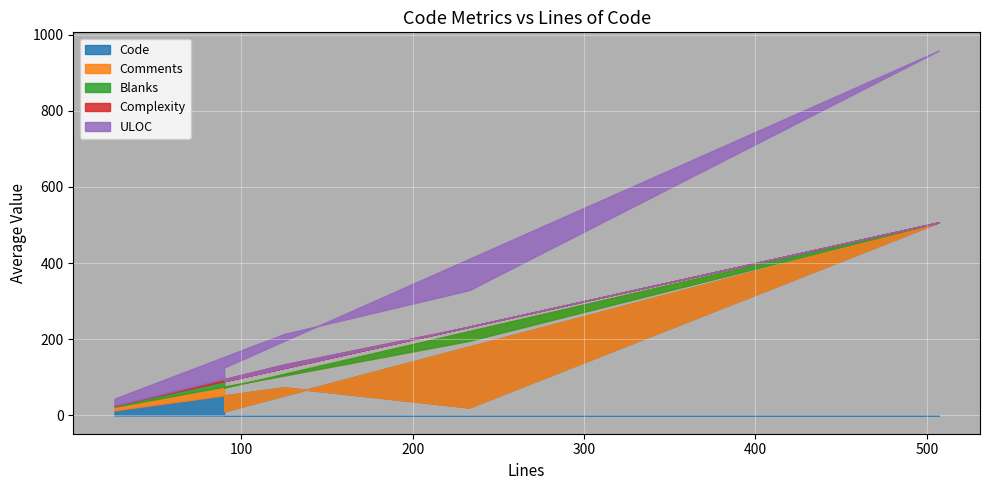

At how many categories does at least one series exceed 440?

1